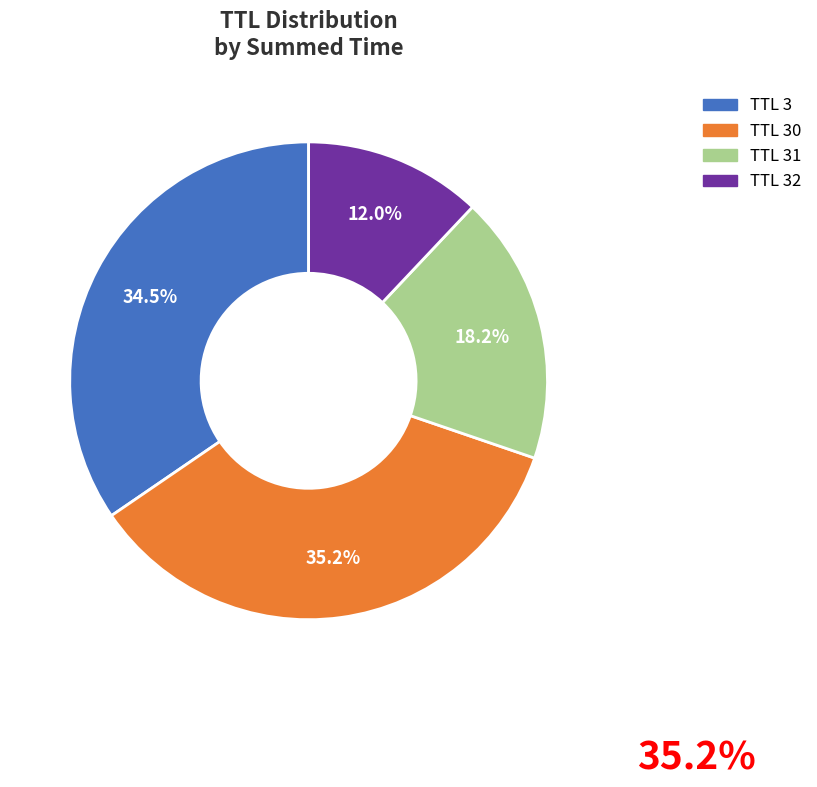

Does TTL 3 represent more than half of the total?

No